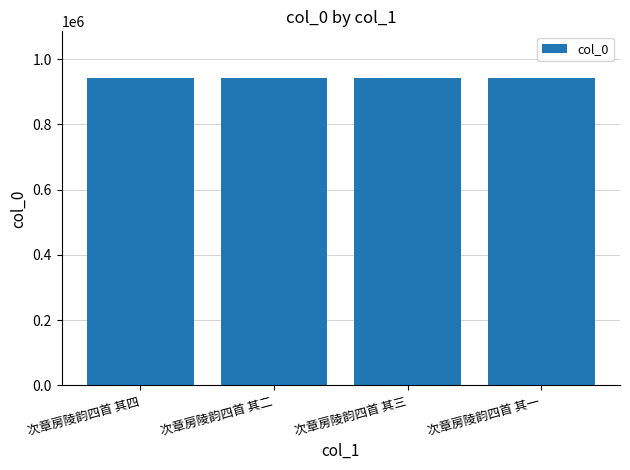

How many data points are less than 943781?

2